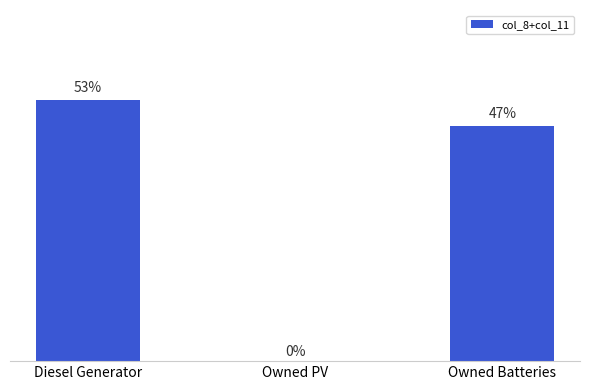

Are the bars horizontal?

No